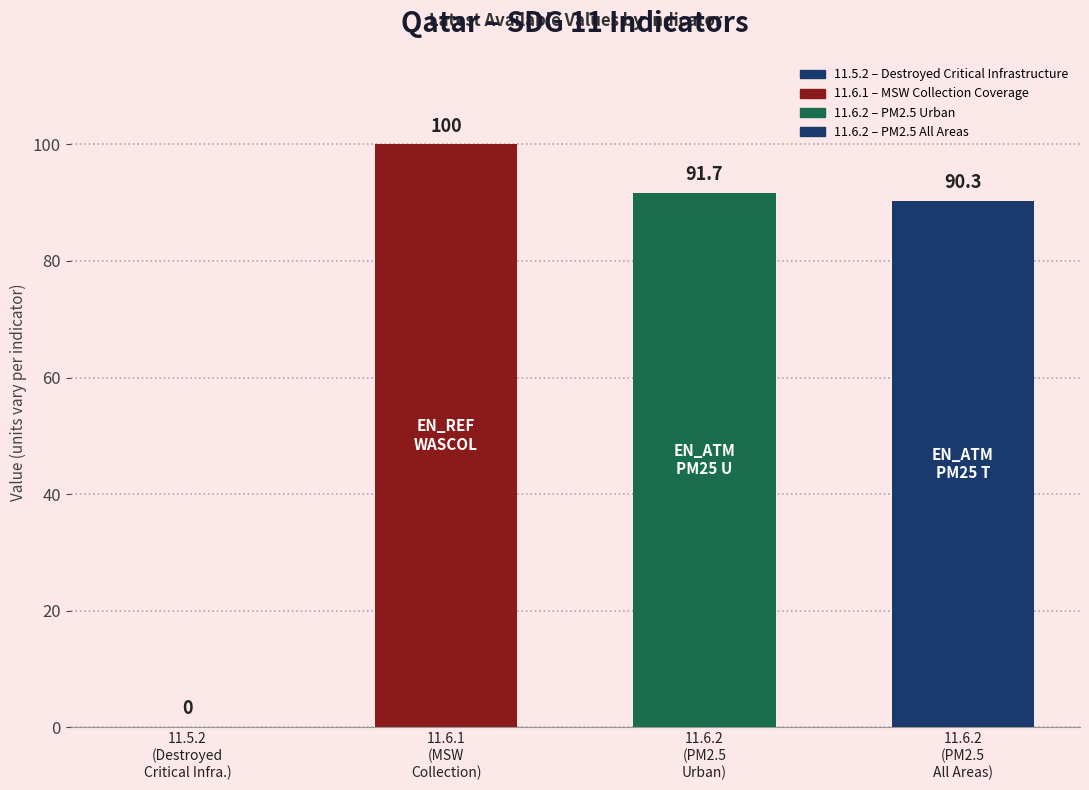

Reading right to left, what are all the values shown in this chart?

90.3	91.7	100.0	0.0